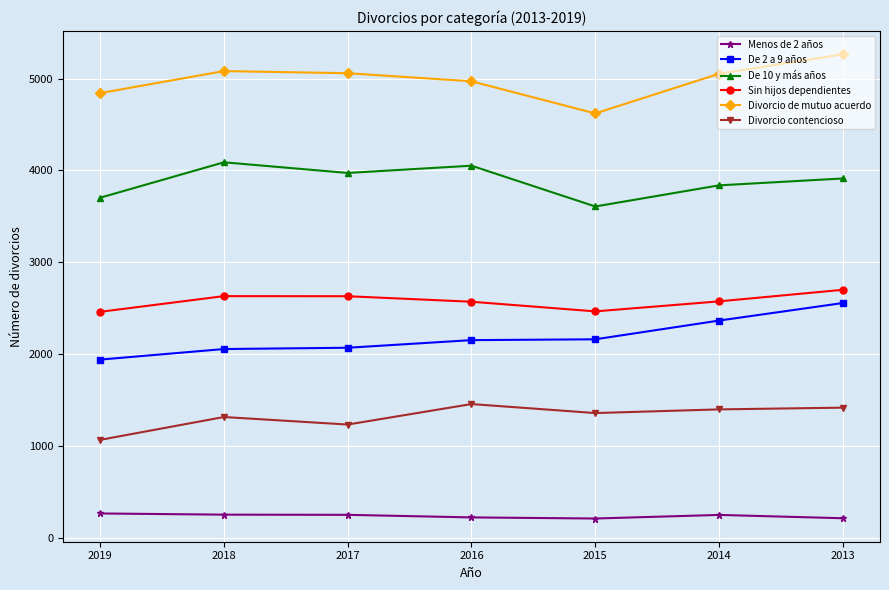

Is the value of Divorcio de mutuo acuerdo at 2014 greater than the value of Sin hijos dependientes at 2014?

Yes